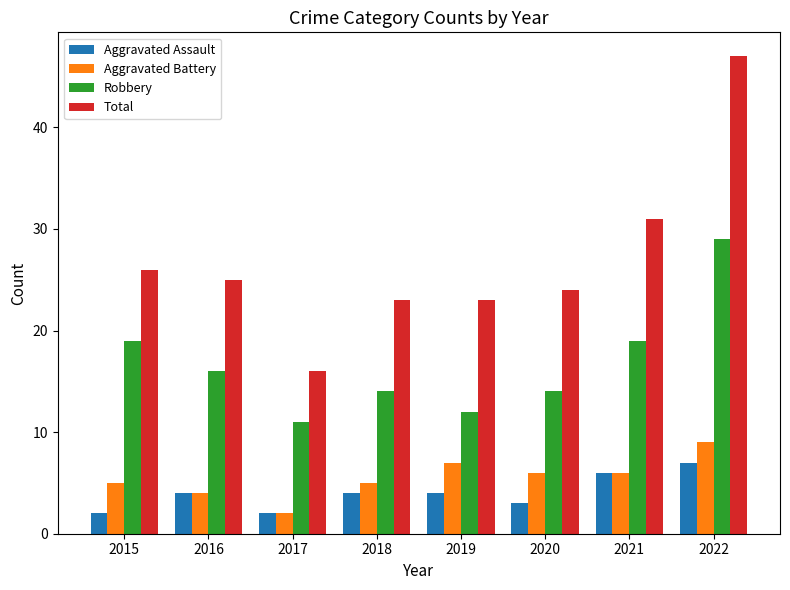

Are the bars horizontal?

No